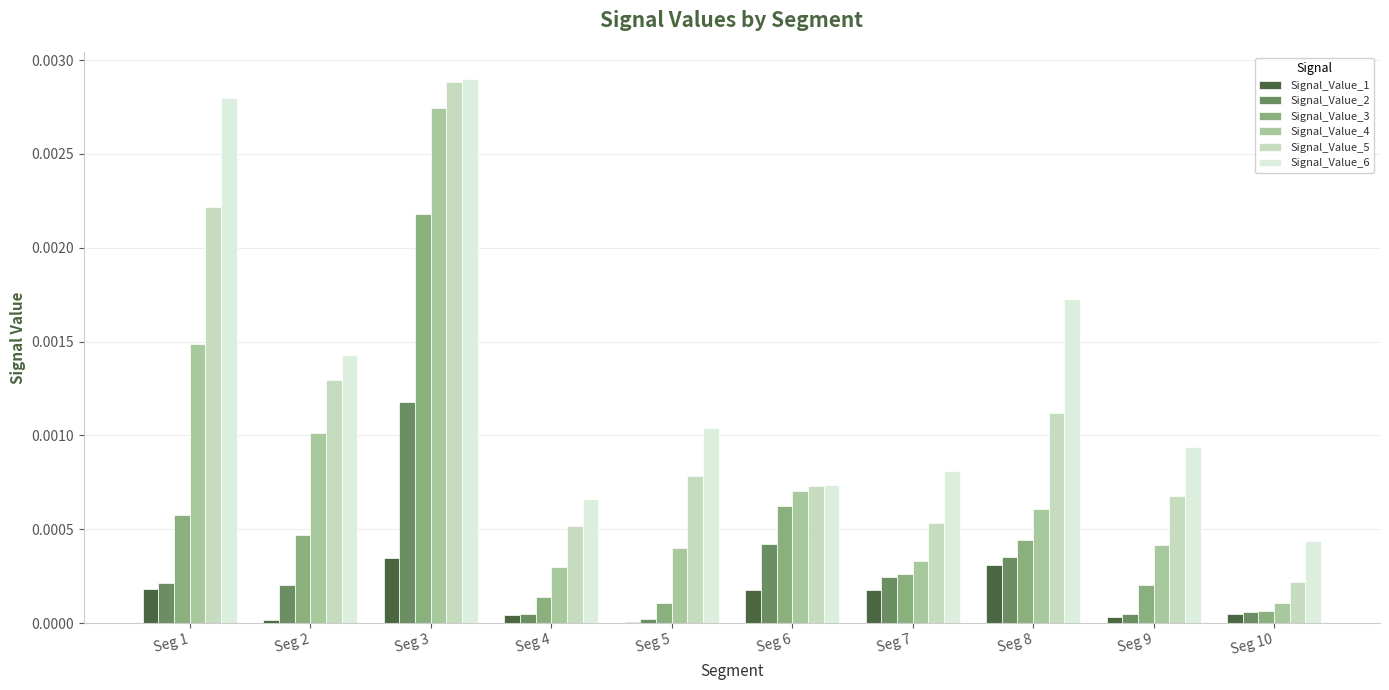

The value of Signal_Value_5 at Seg 3 is 0.0. True or false?

True